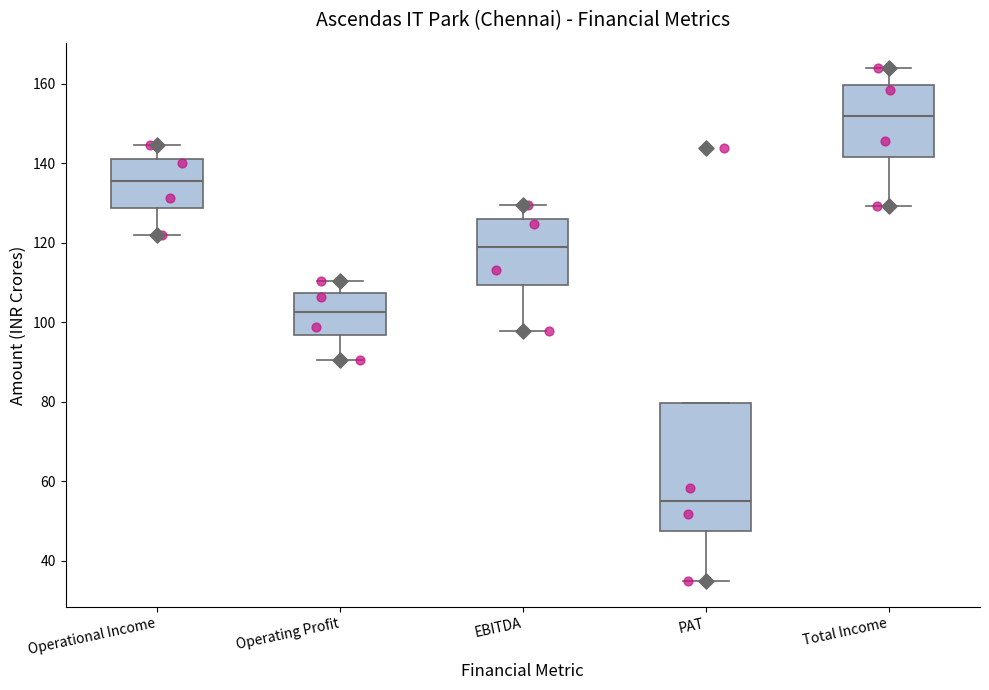

Which box's median line is the highest?

Total Income